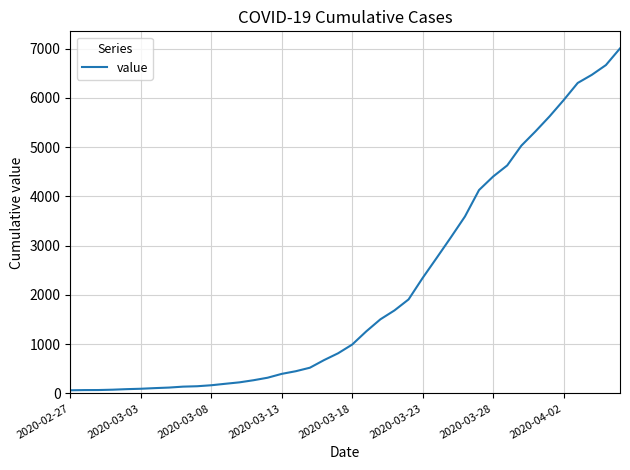

What is the greatest value displayed?

7002